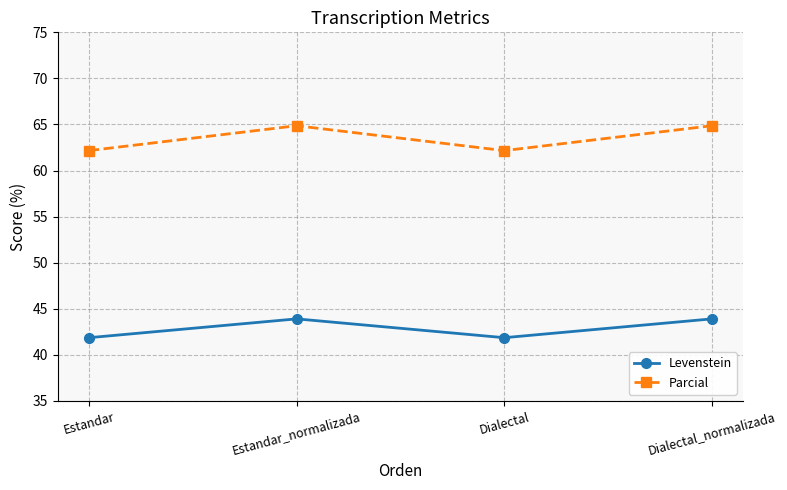

What is the maximum value shown in the chart?

64.9